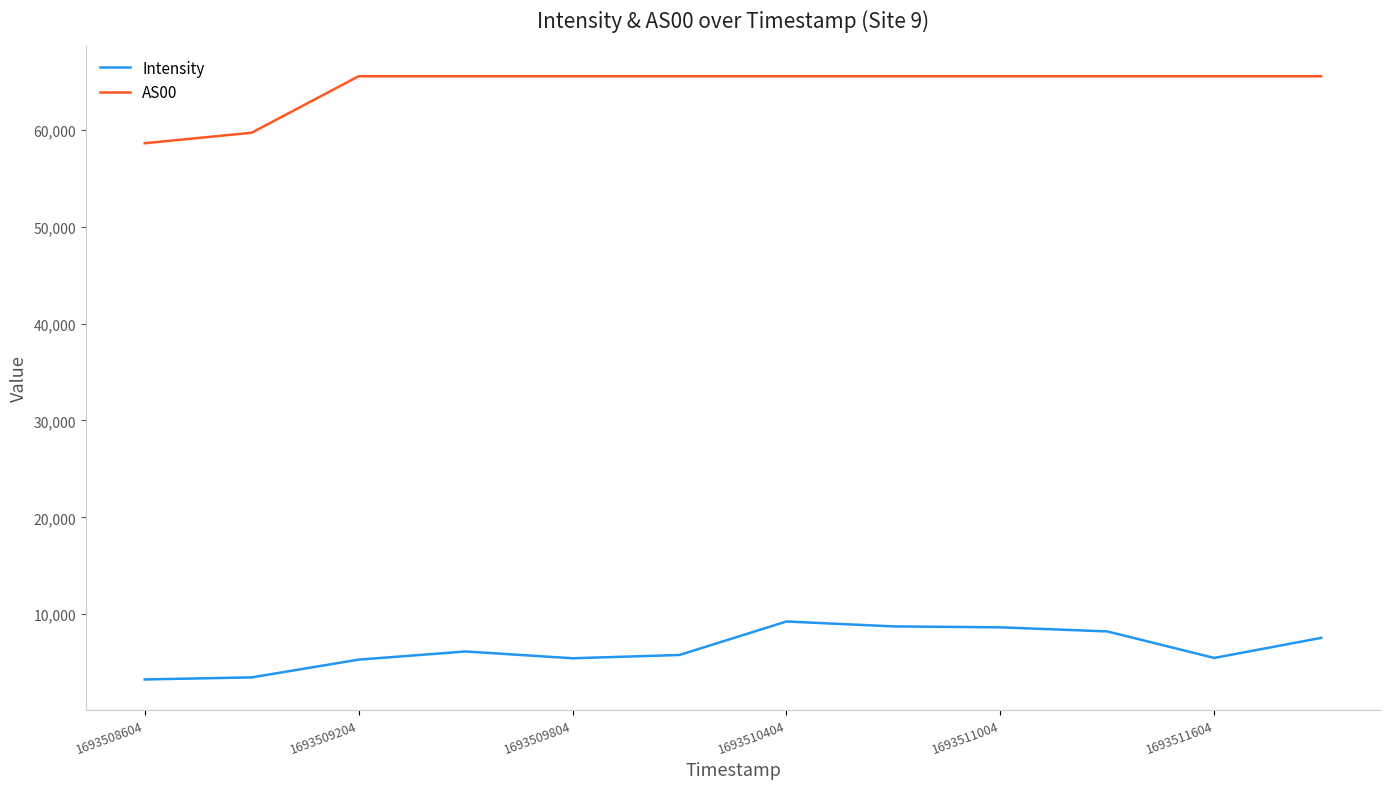

What is the difference between the maximum and minimum values in the AS00 series?

6915.0